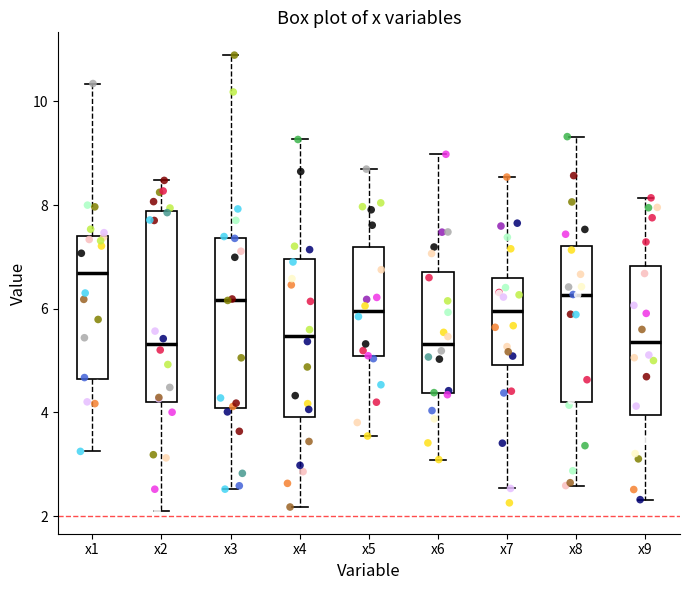

Which box's median line is the highest?

x1